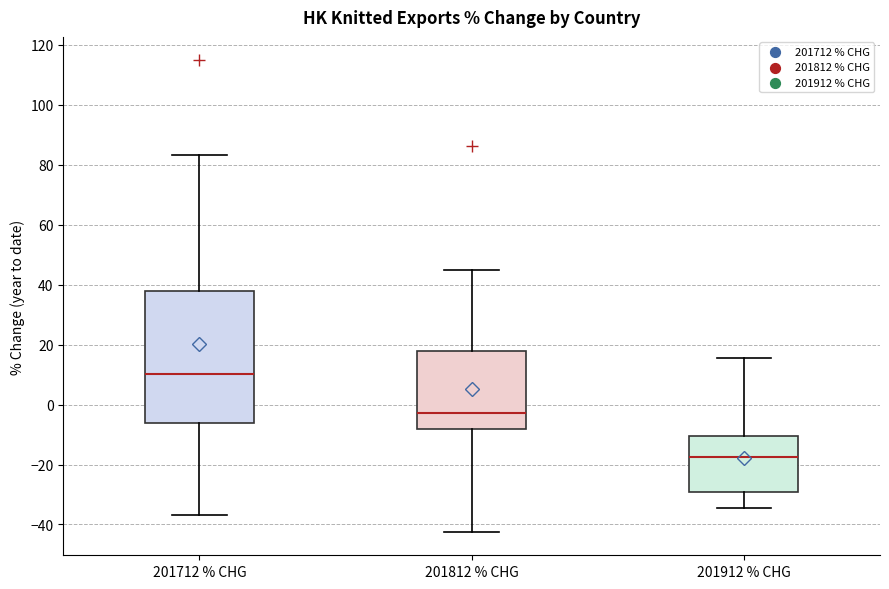

Comparing the boxes themselves (not the whiskers), which one is the tallest?

201712 % CHG